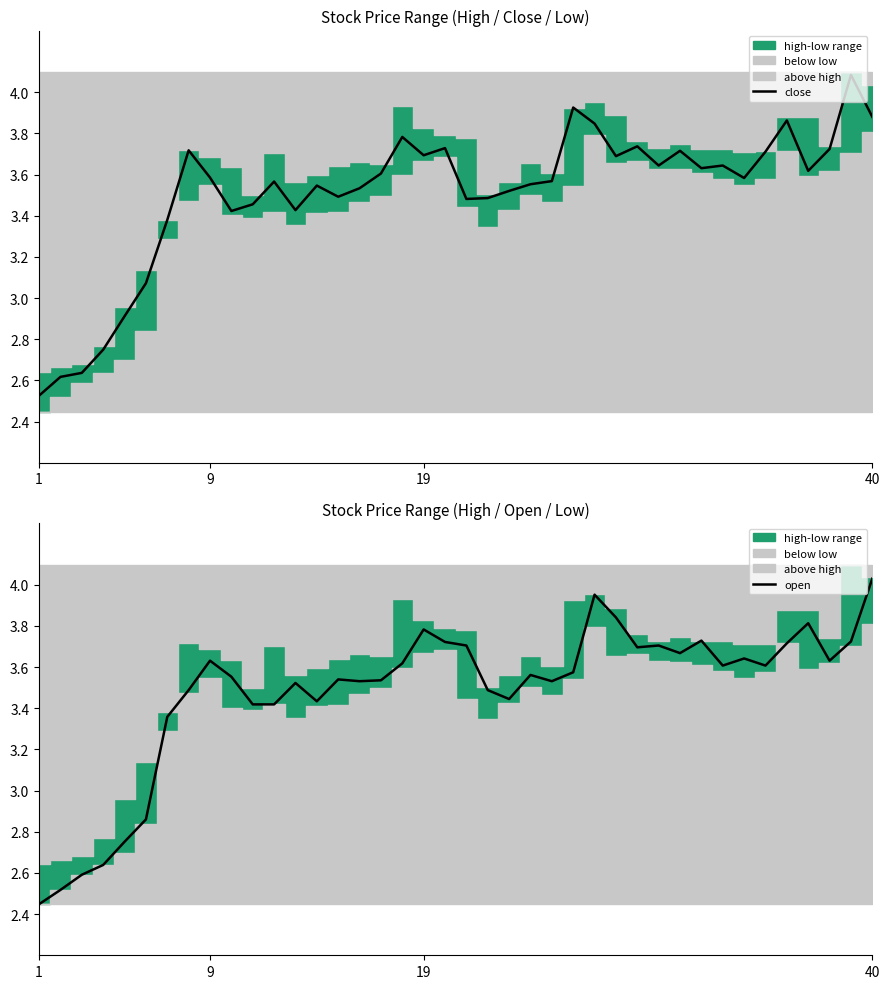

The close series shows 3.9 at 40. True or false?

True